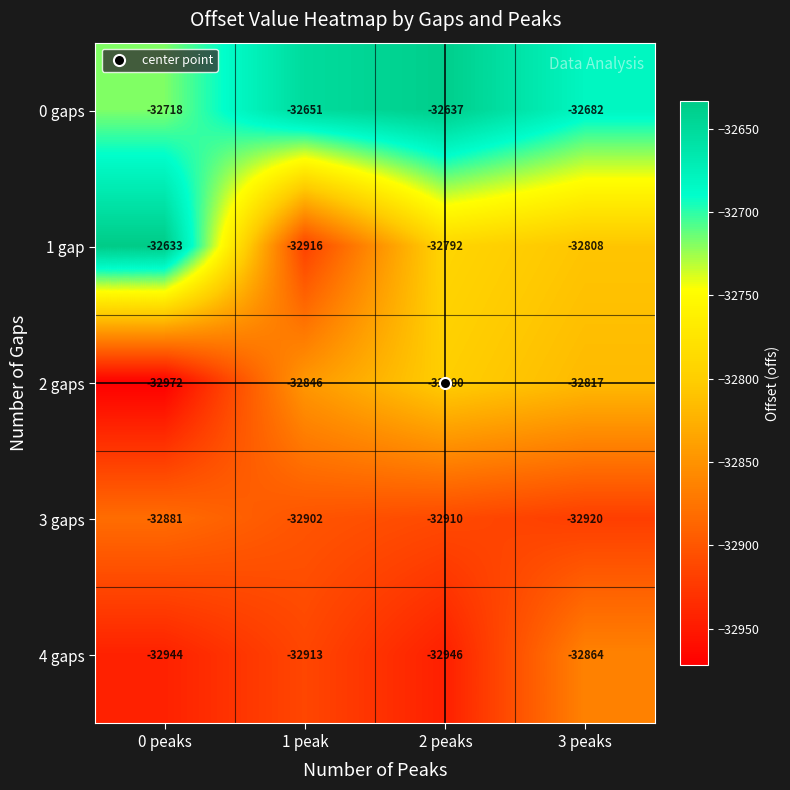

Is it true that 3 gaps equals -44801 at 0 peaks?

False